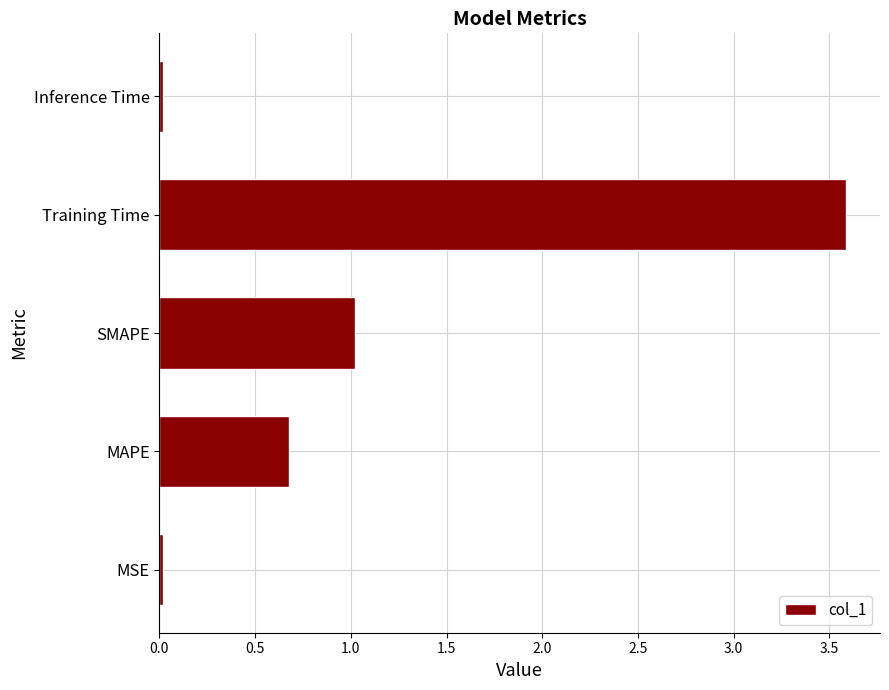

At which category does the chart reach its peak across all series?

Training Time